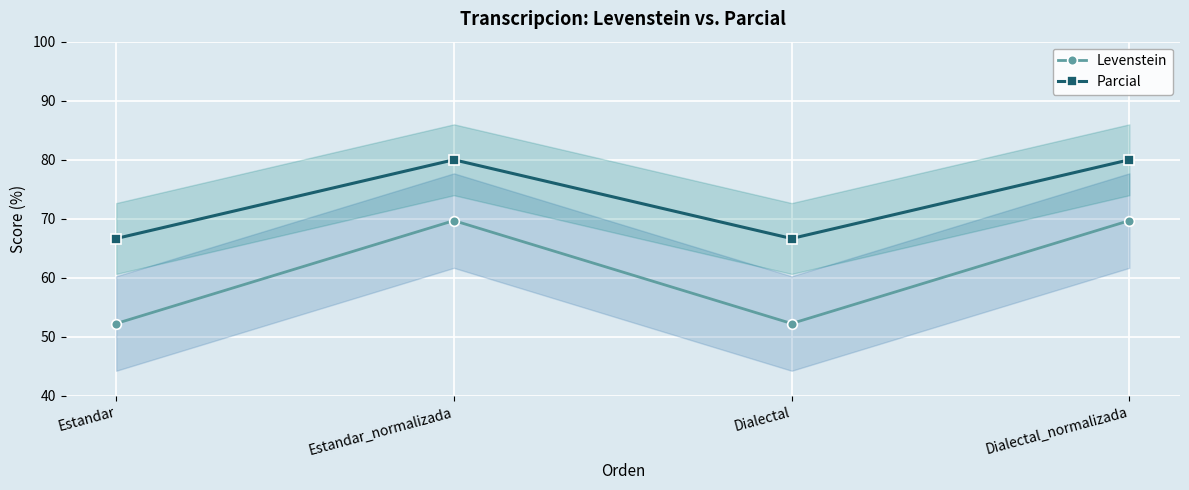

What position from the right is Dialectal?

2